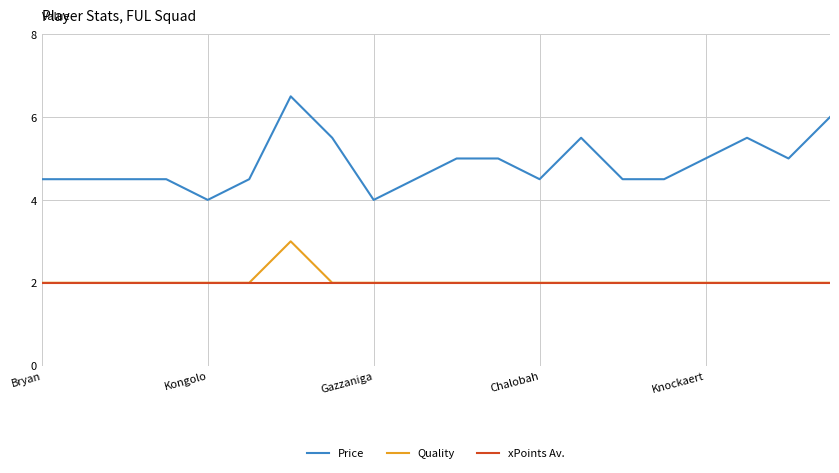

How many categories are shown in the chart?

20